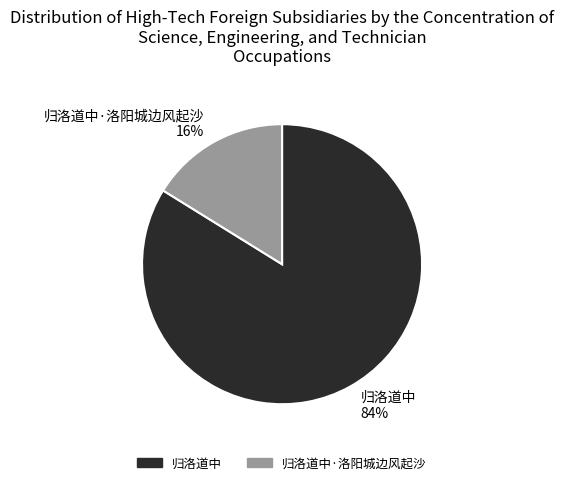

How many segments does this pie chart have?

2